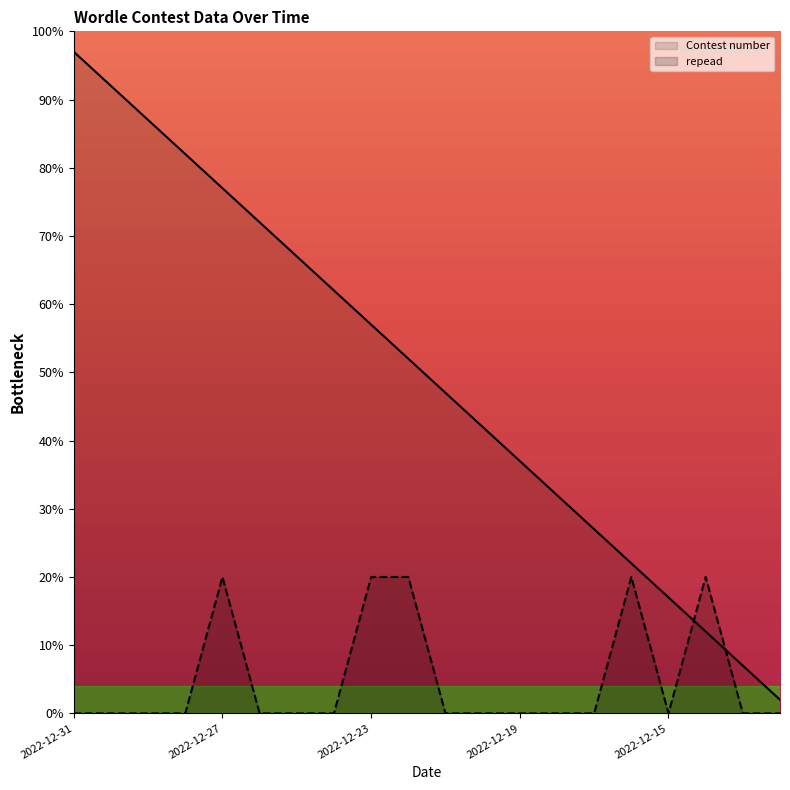

How many data points in Contest number are less than 52?

10